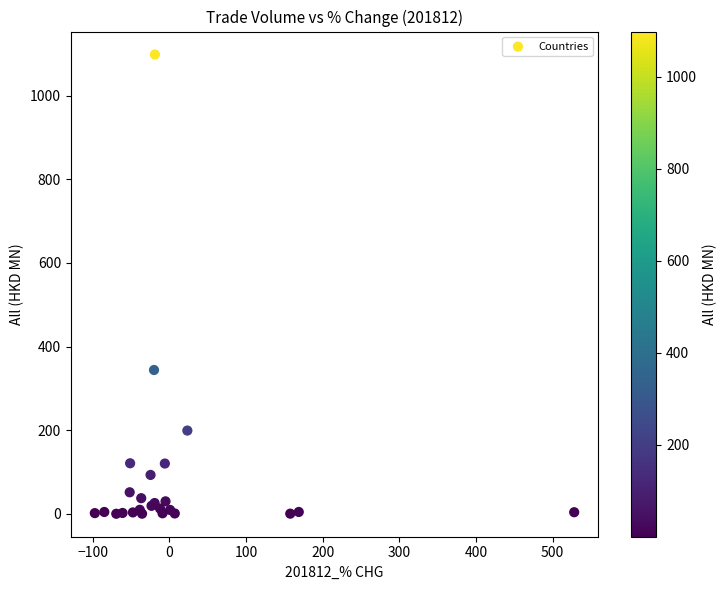

What Y value in the scatter plot is closest to 549?

344.1